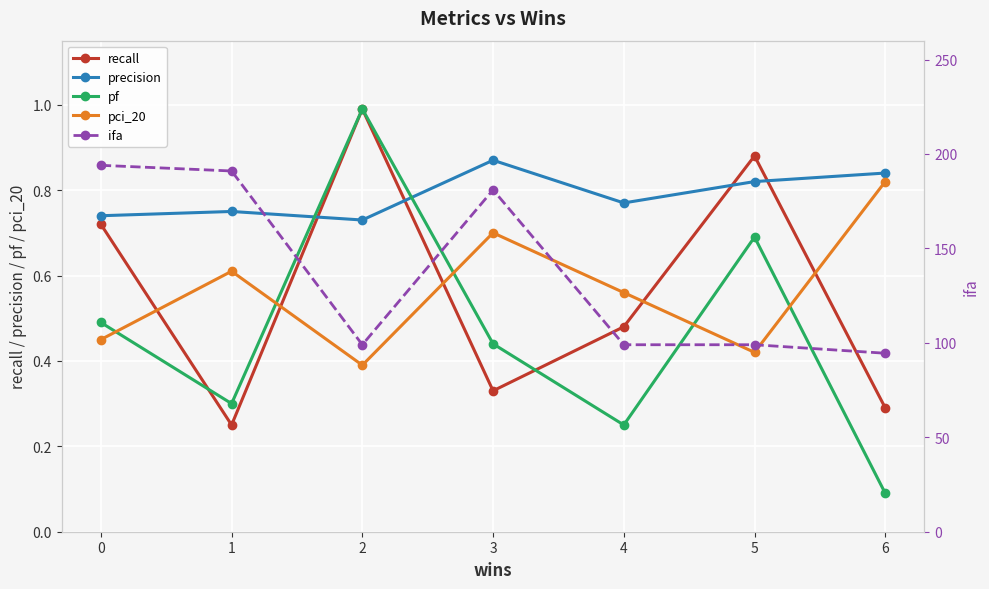

Is this an area chart (filled region under the line)?

No